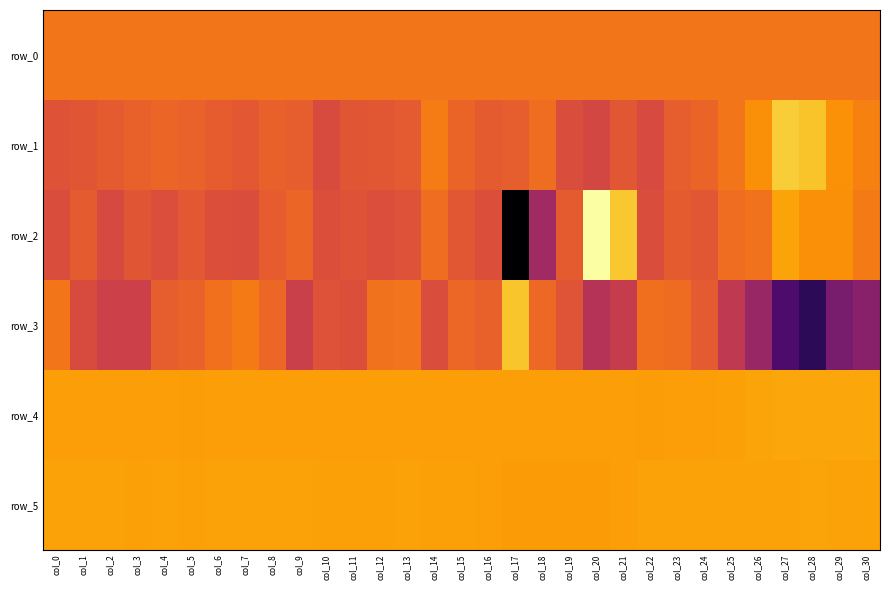

What is the difference between the maximum and minimum values in the row_5 series?

96.0